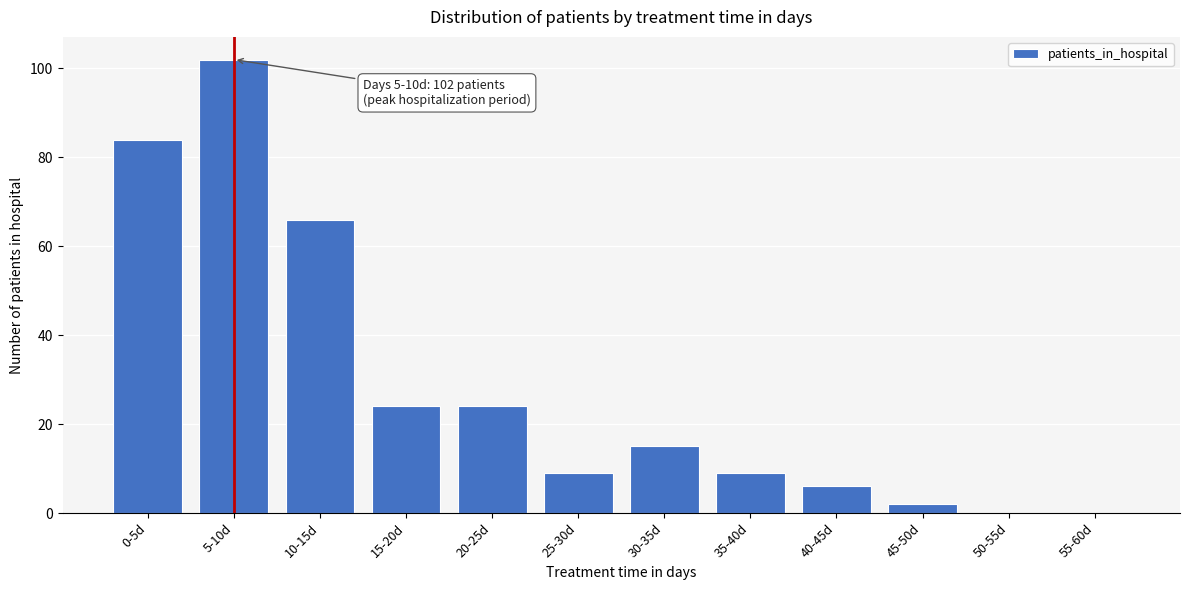

Reading left to right, what are all the values shown in this chart?

0-5d=84	5-10d=102	10-15d=66	15-20d=24	20-25d=24	25-30d=9	30-35d=15	35-40d=9	40-45d=6	45-50d=2	50-55d=0	55-60d=0